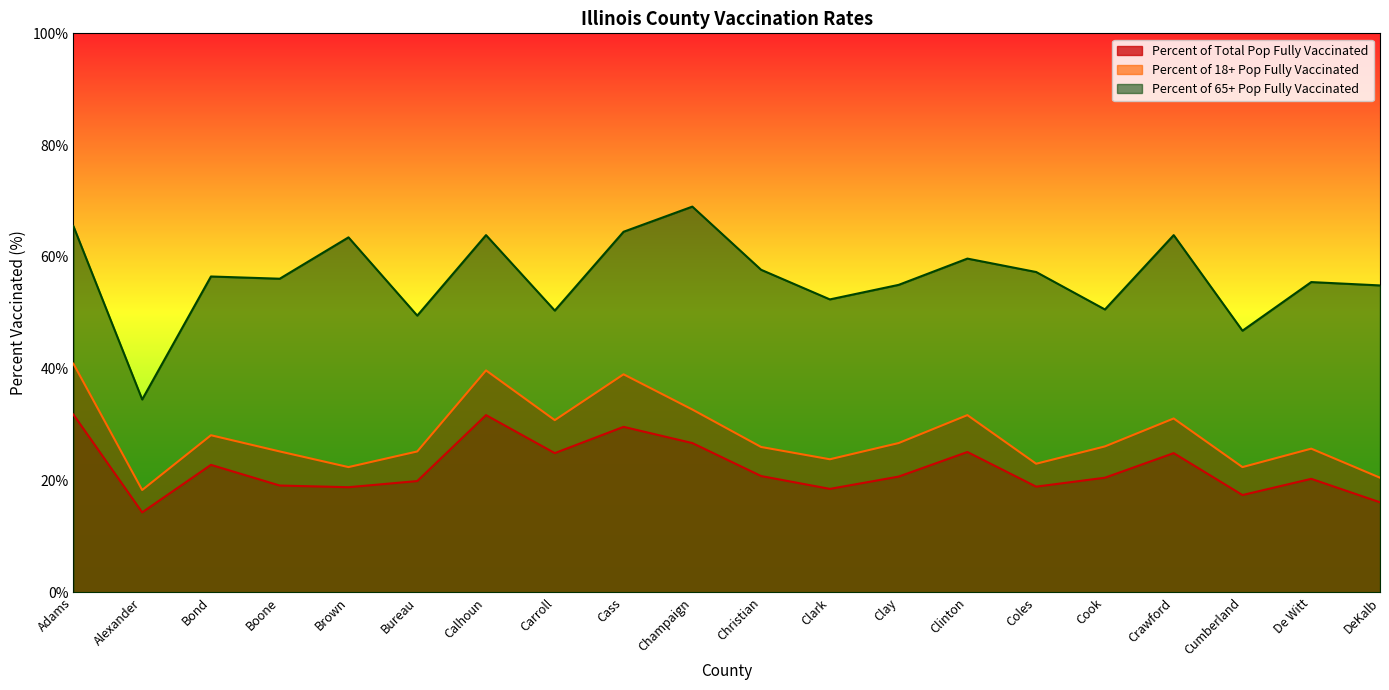

What are all the series names shown in the legend?

Percent of Total Pop Fully Vaccinated, Percent of 18+ Pop Fully Vaccinated, Percent of 65+ Pop Fully Vaccinated